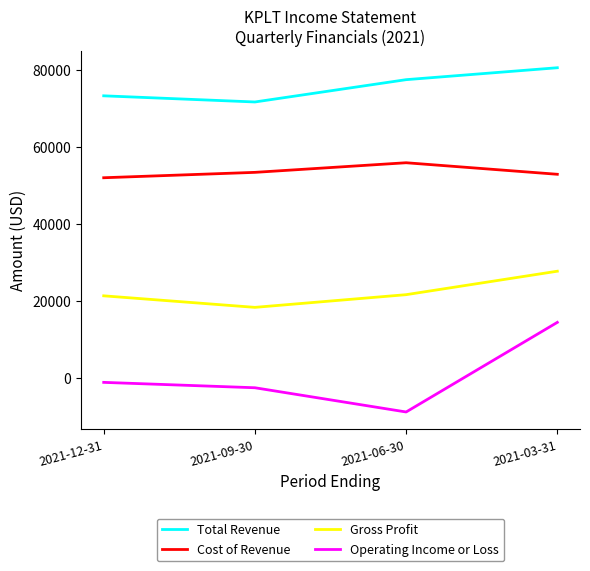

List the series in order of their peak value, highest first.

Total Revenue, Cost of Revenue, Gross Profit, Operating Income or Loss